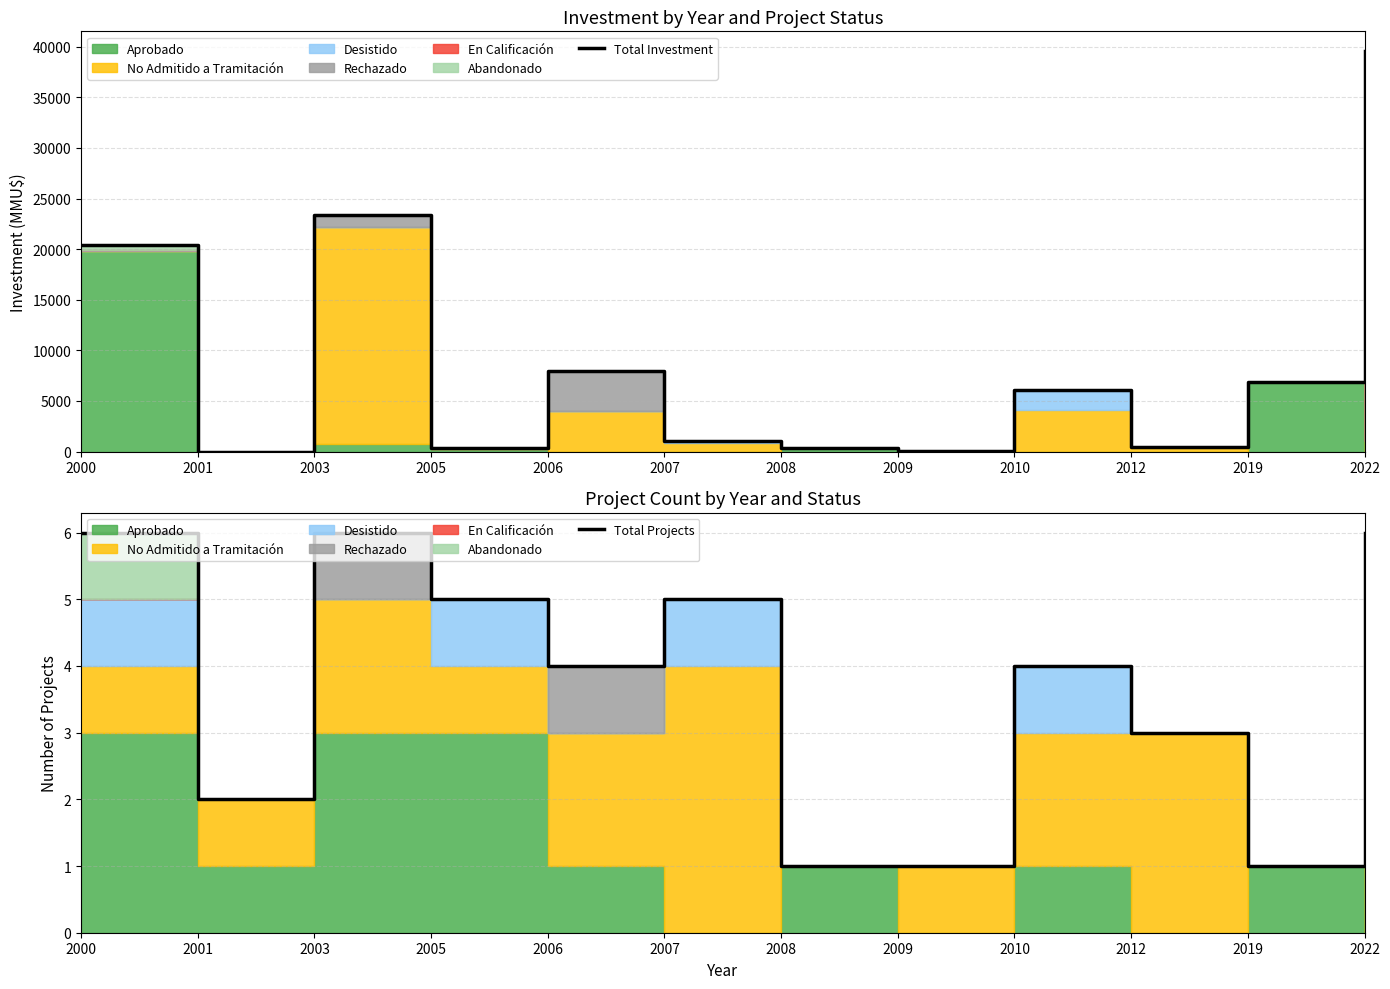

List the labels in order of Total Investment value, largest first.

2022, 2003, 2000, 2006, 2019, 2010, 2007, 2012, 2005, 2008, 2009, 2001